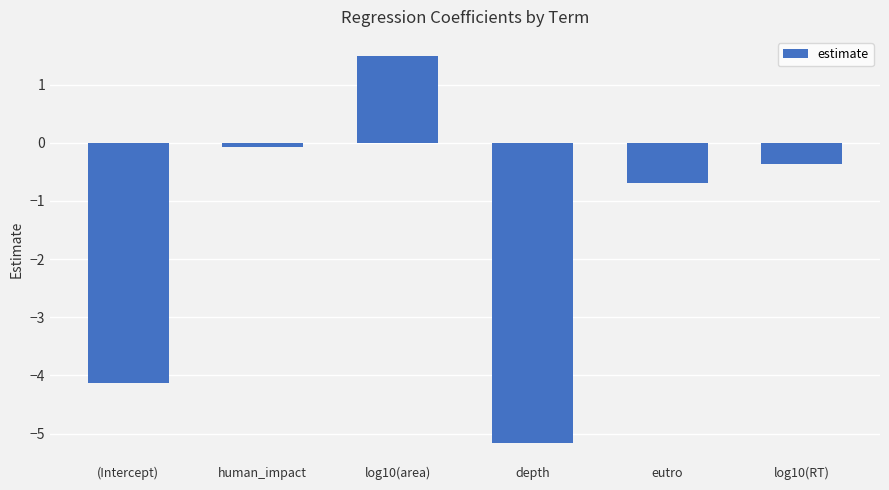

True or false: the data shows -0.4 at eutro.

False